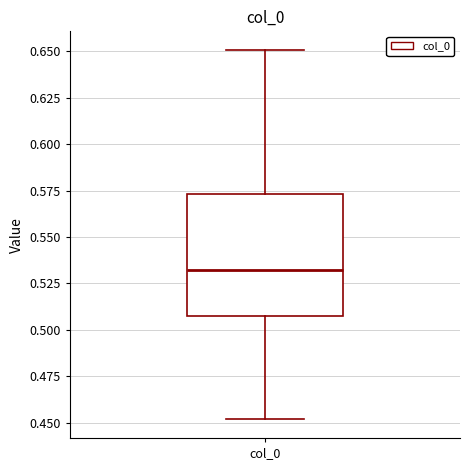

Transcribe this box plot: give where the median line is, the range the box spans, and where the two whiskers end, as read against the y-axis. The values are not printed on the chart, so give them approximately, as read against the axis.

median 0.530, box 0.505 to 0.575, whiskers 0.450 to 0.650